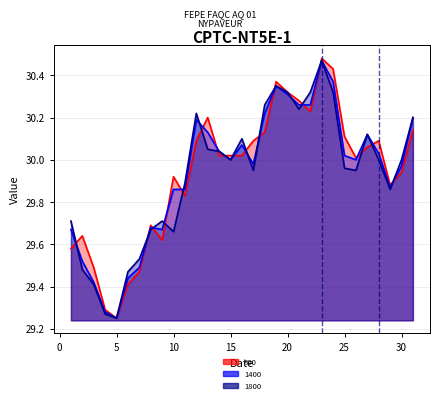

The 1800 series shows 16.8 at 7. True or false?

False